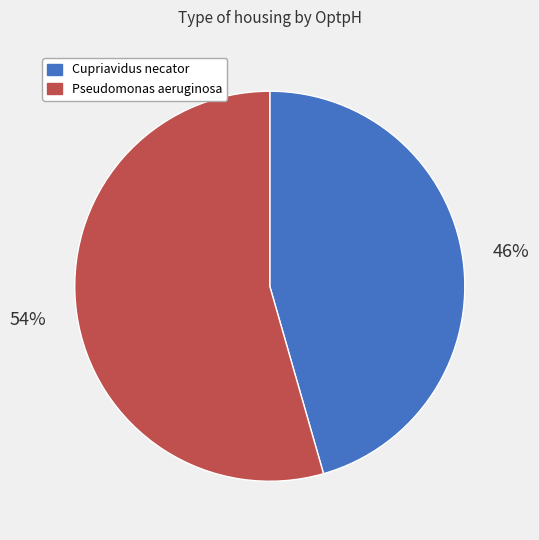

Between Pseudomonas aeruginosa and Cupriavidus necator, which is larger?

Pseudomonas aeruginosa